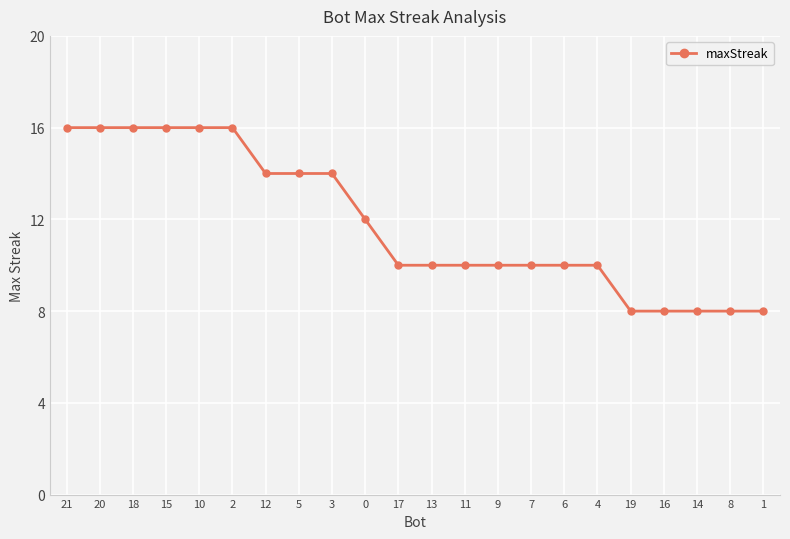

Reading left to right, list all the values displayed in this chart.

21=16	20=16	18=16	15=16	10=16	2=16	12=14	5=14	3=14	0=12	17=10	13=10	11=10	9=10	7=10	6=10	4=10	19=8	16=8	14=8	8=8	1=8